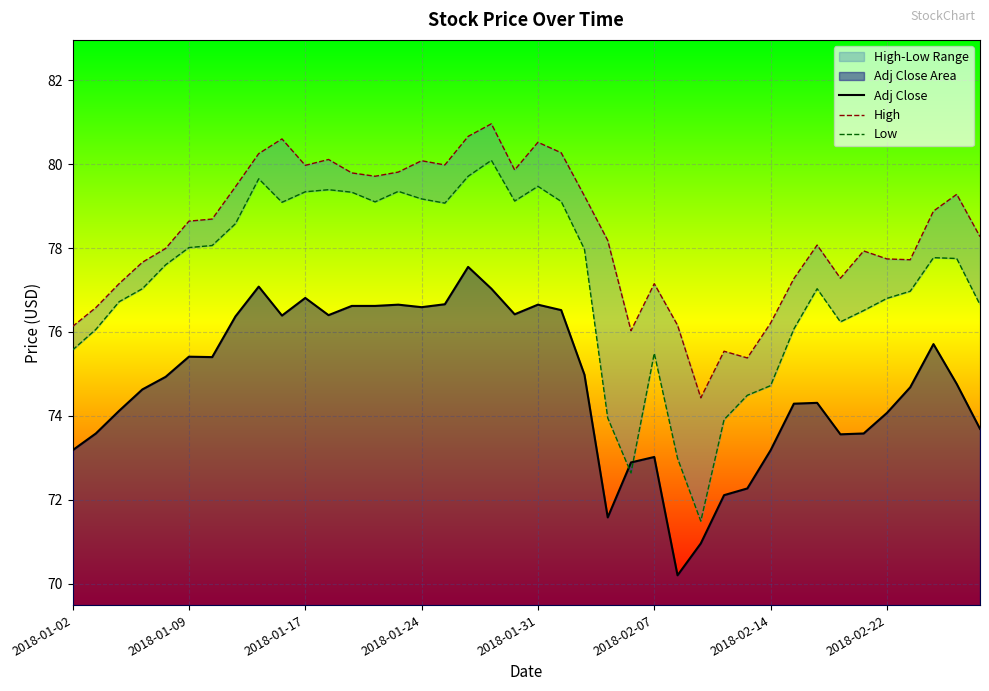

What value does the High series have at 26?

76.2